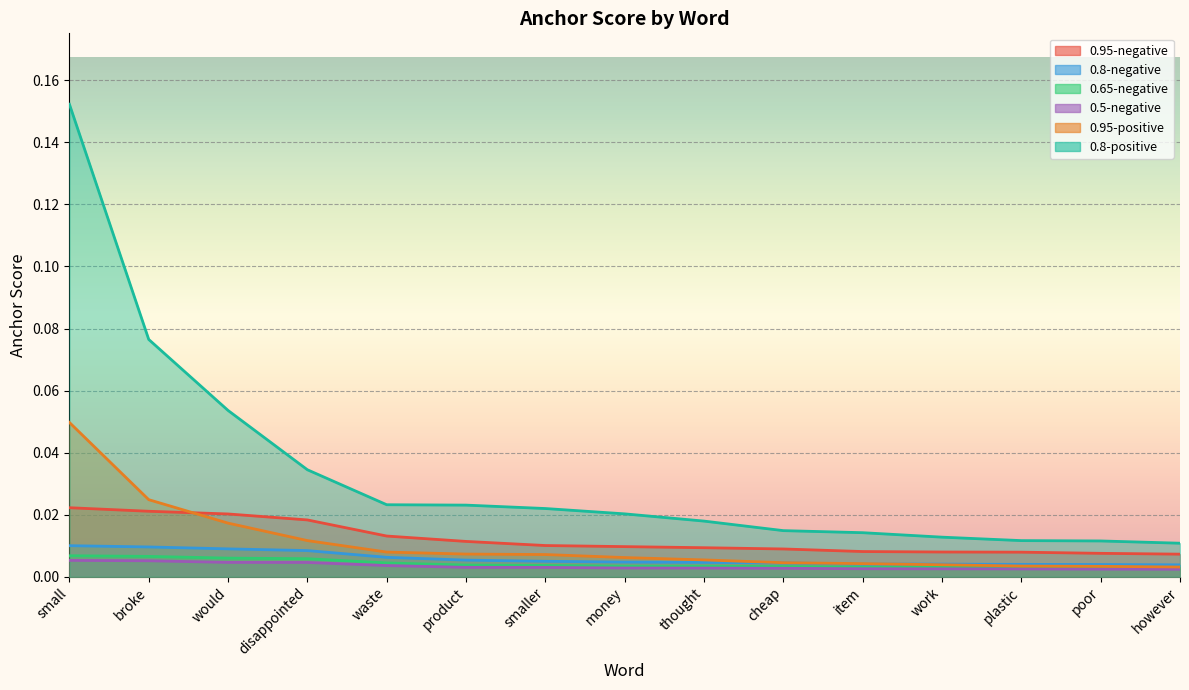

True or false: 0.5-negative and 0.65-negative cross at least once.

False